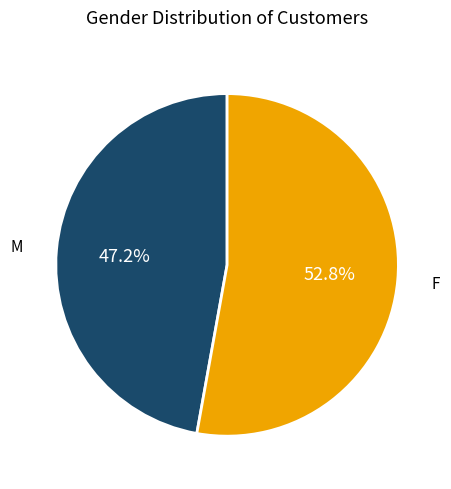

Is there a majority slice in this chart?

Yes